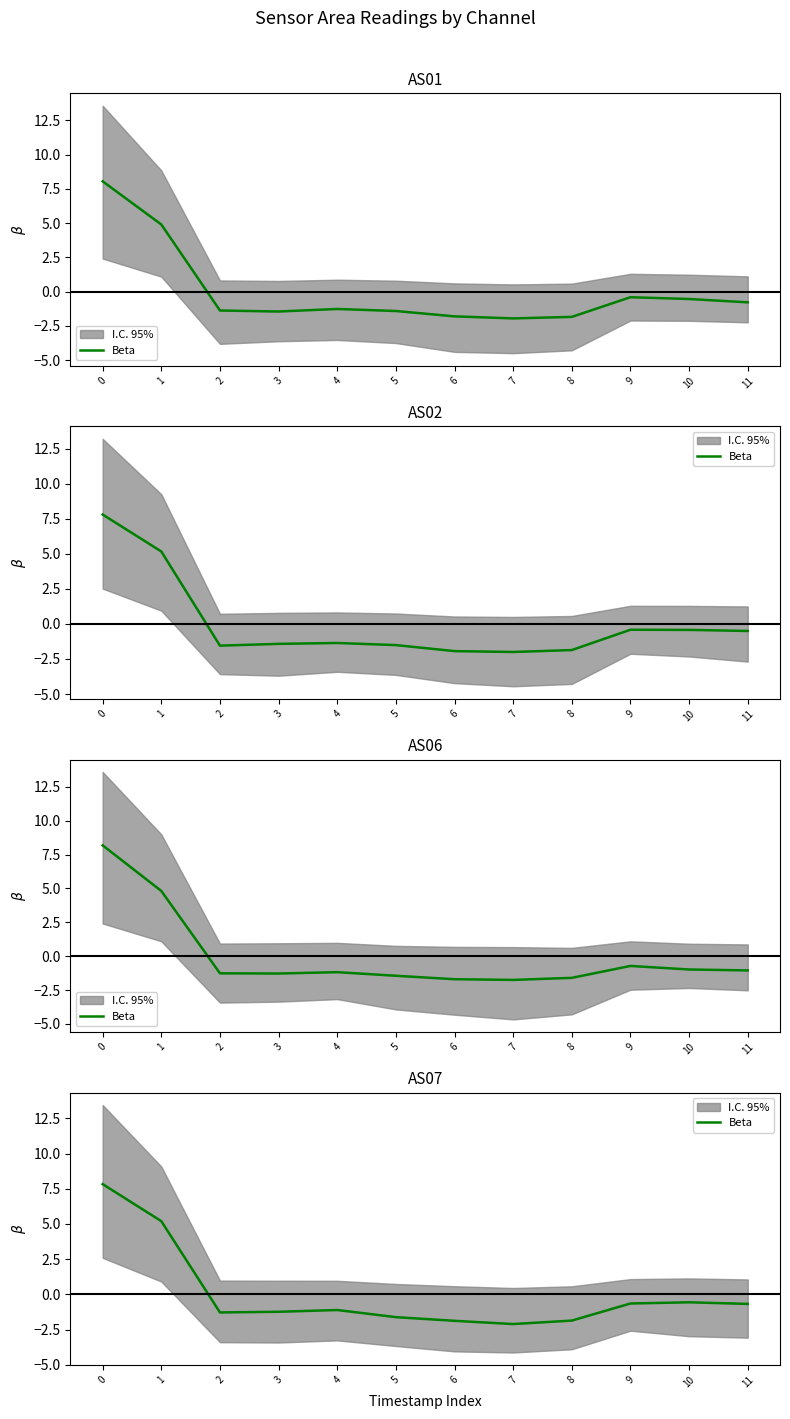

Is it true that the value at 10 is -0.1?

False